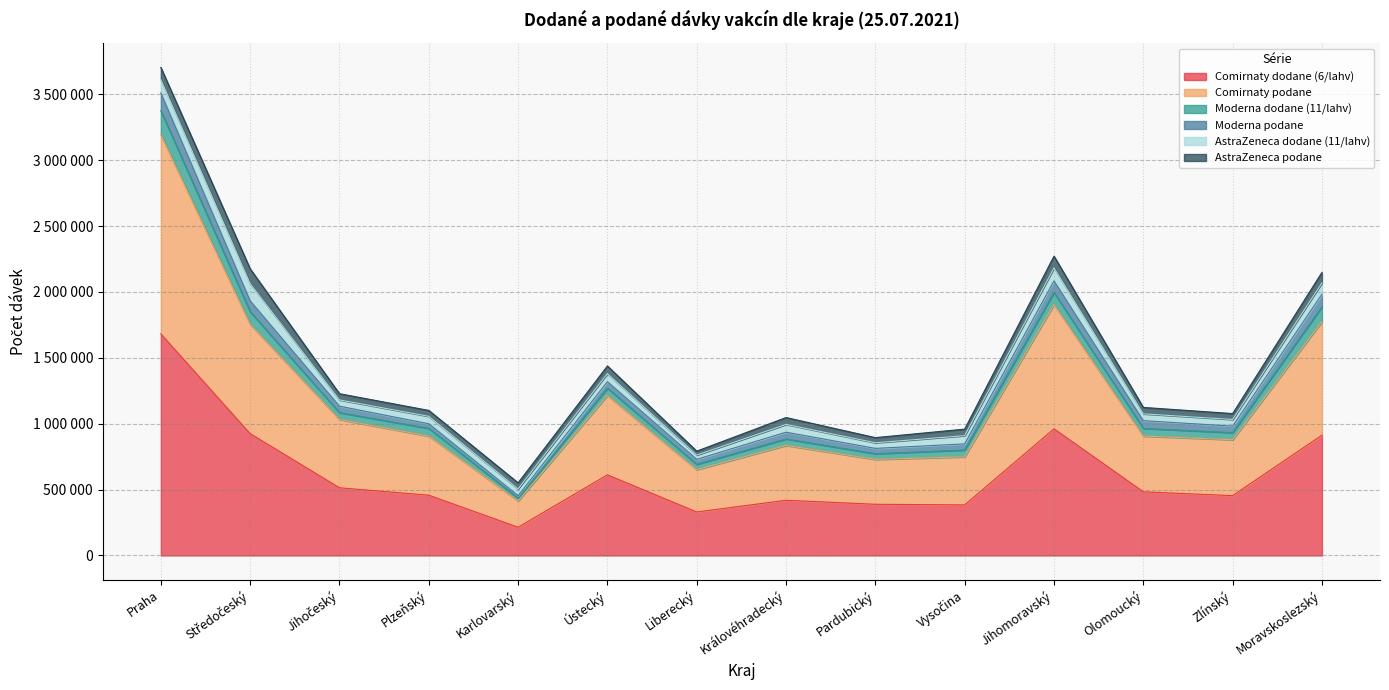

List the labels in order of Moderna dodane (11/lahv) value, smallest first.

Karlovarský, Liberecký, Pardubický, Vysočina, Královéhradecký, Zlínský, Plzeňský, Olomoucký, Jihočeský, Ústecký, Středočeský, Moravskoslezský, Jihomoravský, Praha